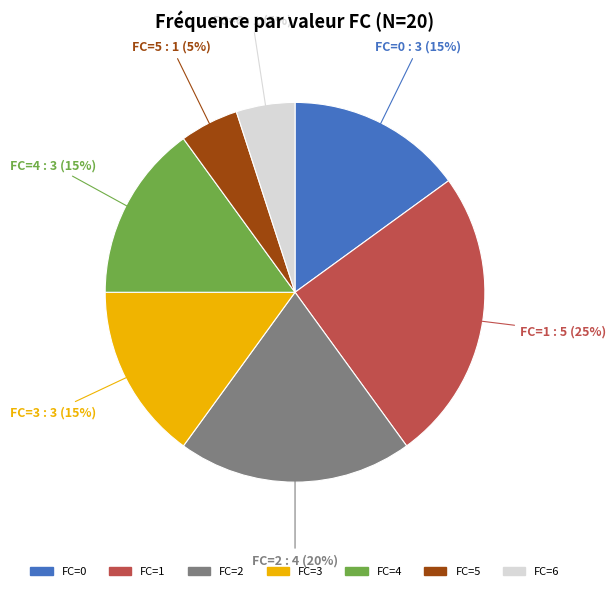

Count the number of slices in the pie.

7